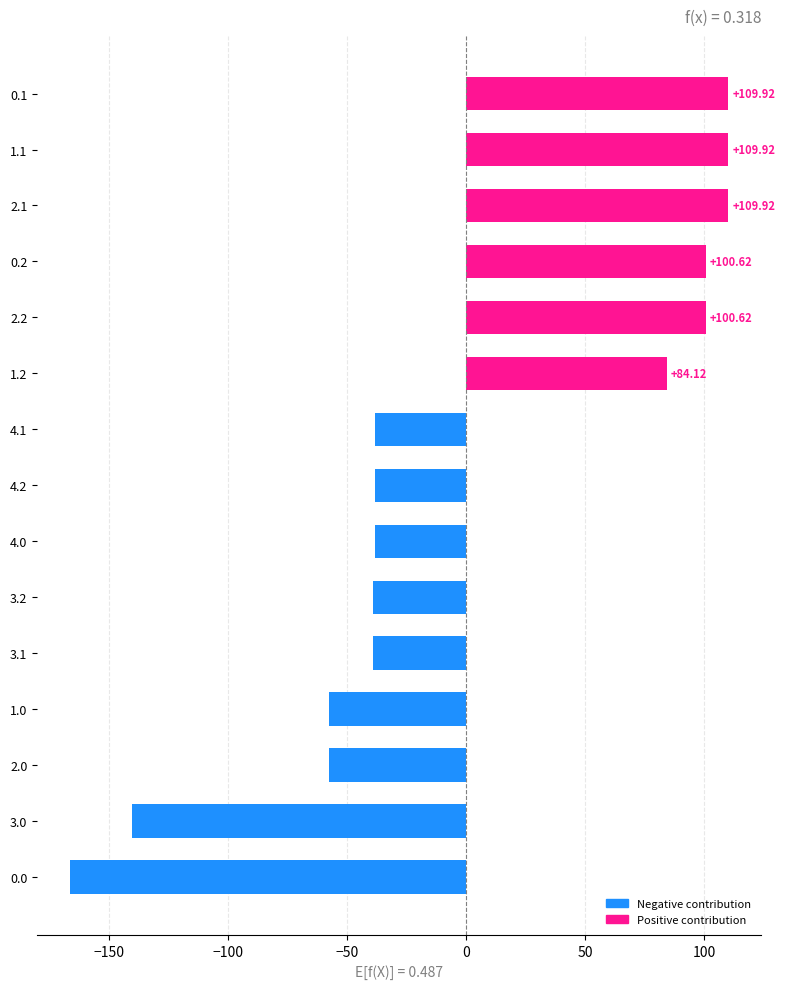

What is the difference between the second highest and second lowest values?

250.3